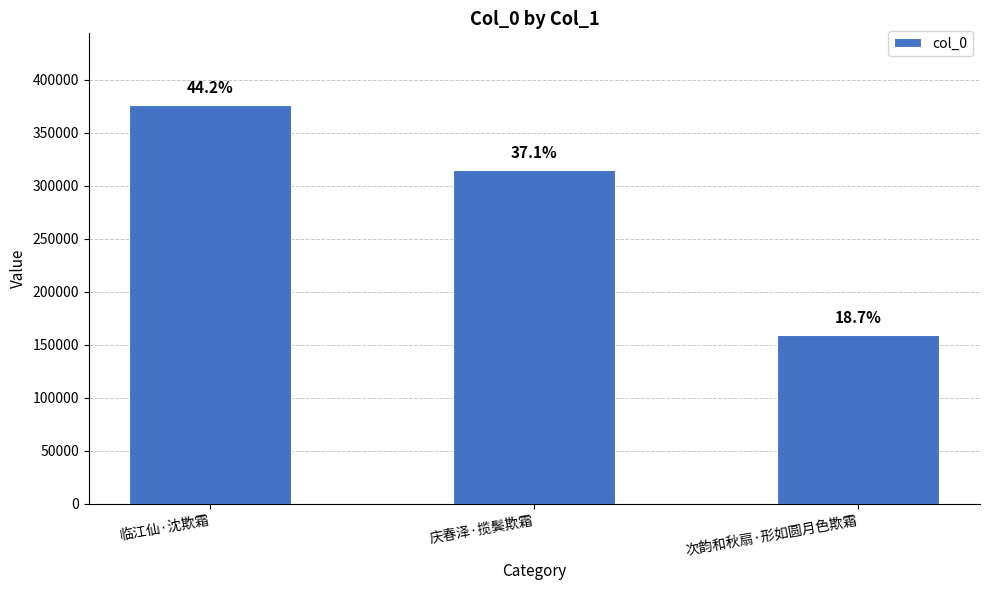

Rank the categories by value from lowest to highest.

次韵和秋扇·形如圆月色欺霜, 庆春泽·揽鬓欺霜, 临江仙·沈欺霜